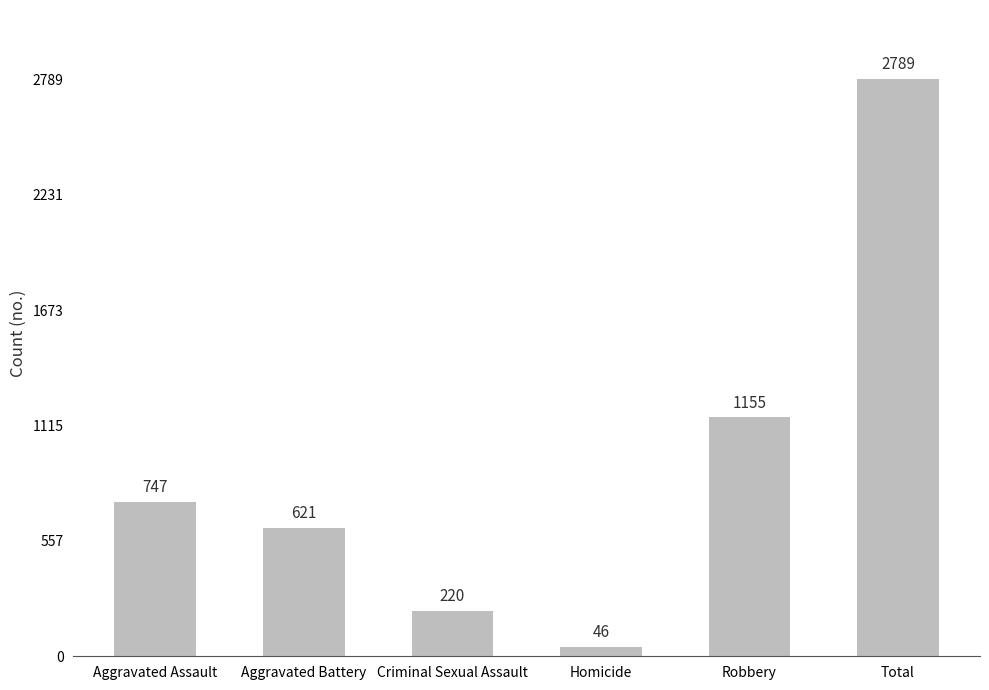

What is the greatest value displayed?

2789